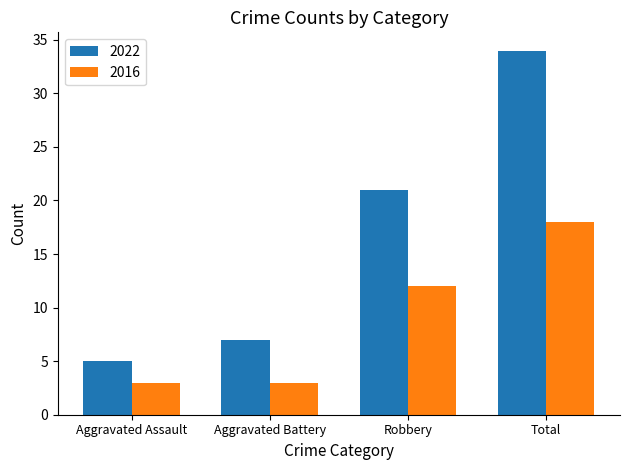

Which series changed the most between Aggravated Battery and Total?

2022